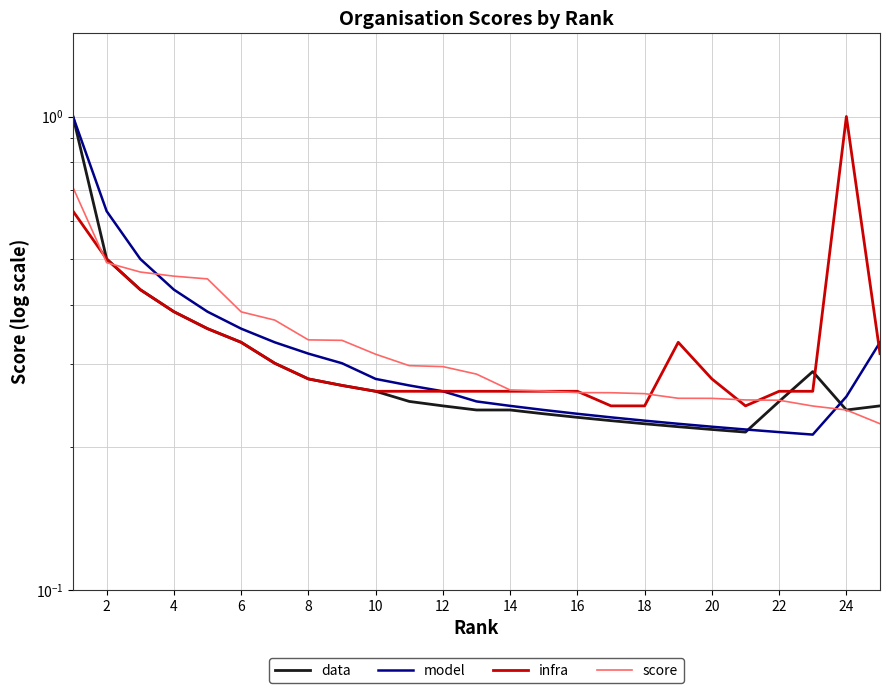

What is the minimum value shown in the chart?

0.2